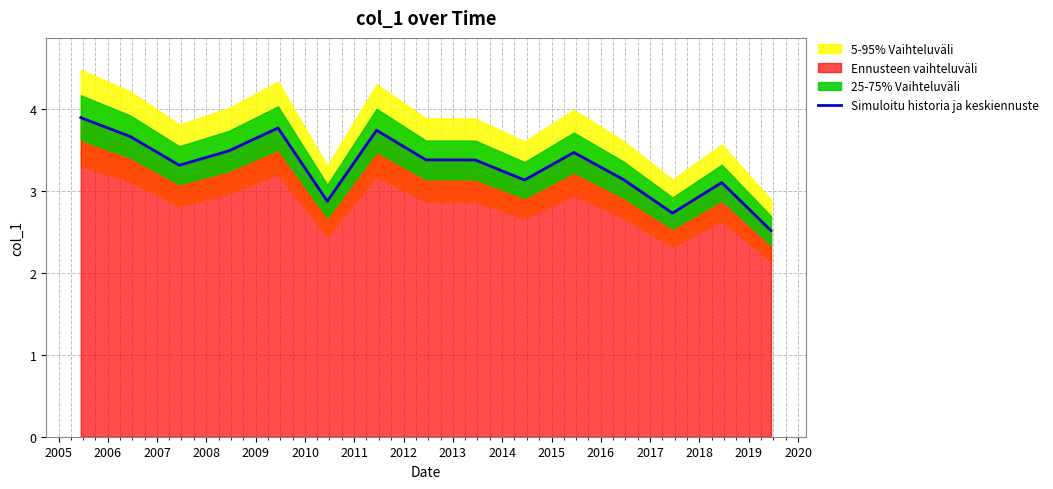

What is the minimum value for Simuloitu historia ja keskiennuste?

2.5